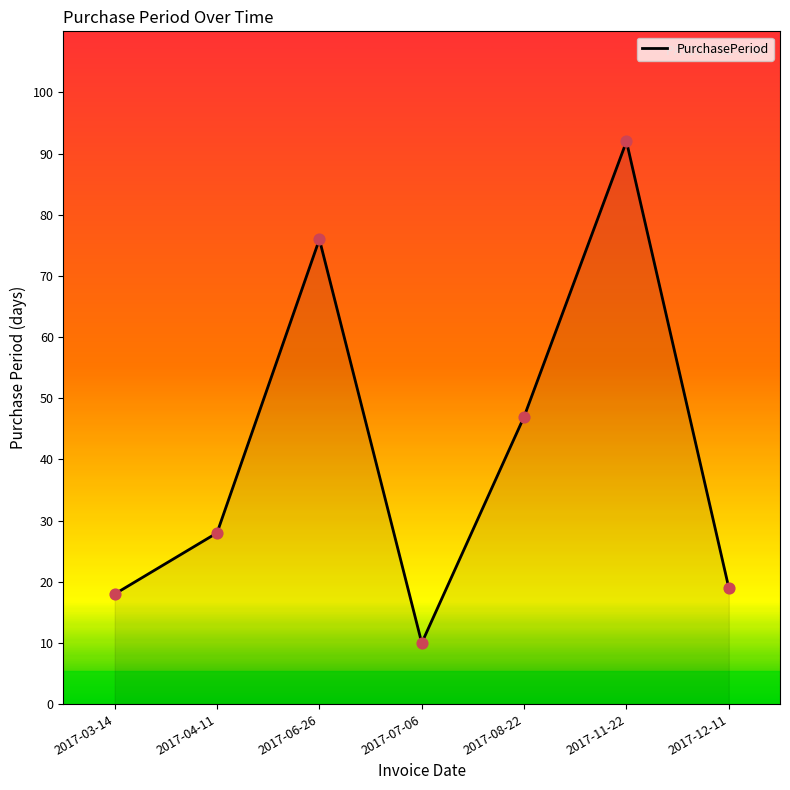

Approximately how many times larger is the value at 2017-11-22 compared to 2017-03-14?

5.1